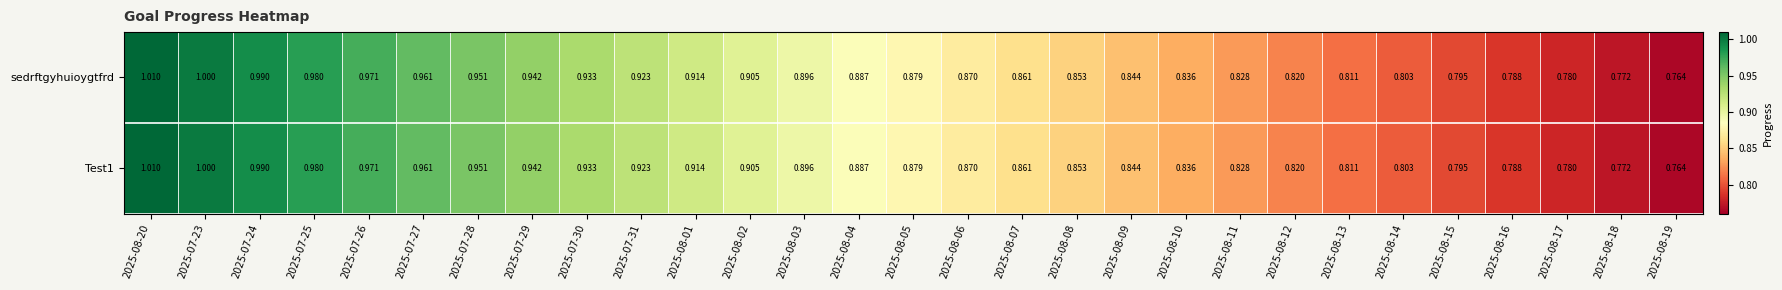

How many data points does each series have?

29